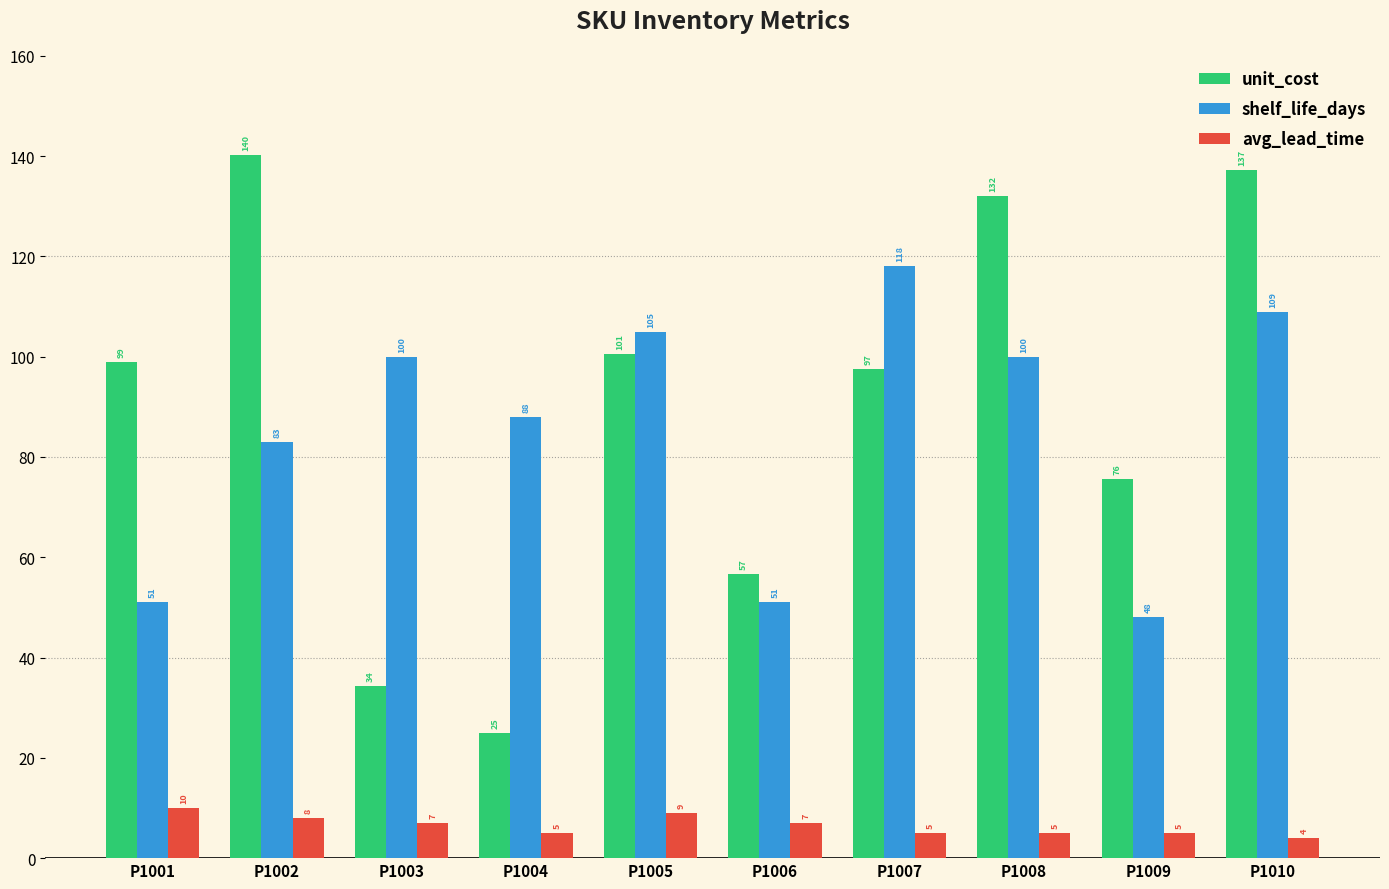

Where is unit_cost nearest to the value 82?

P1009